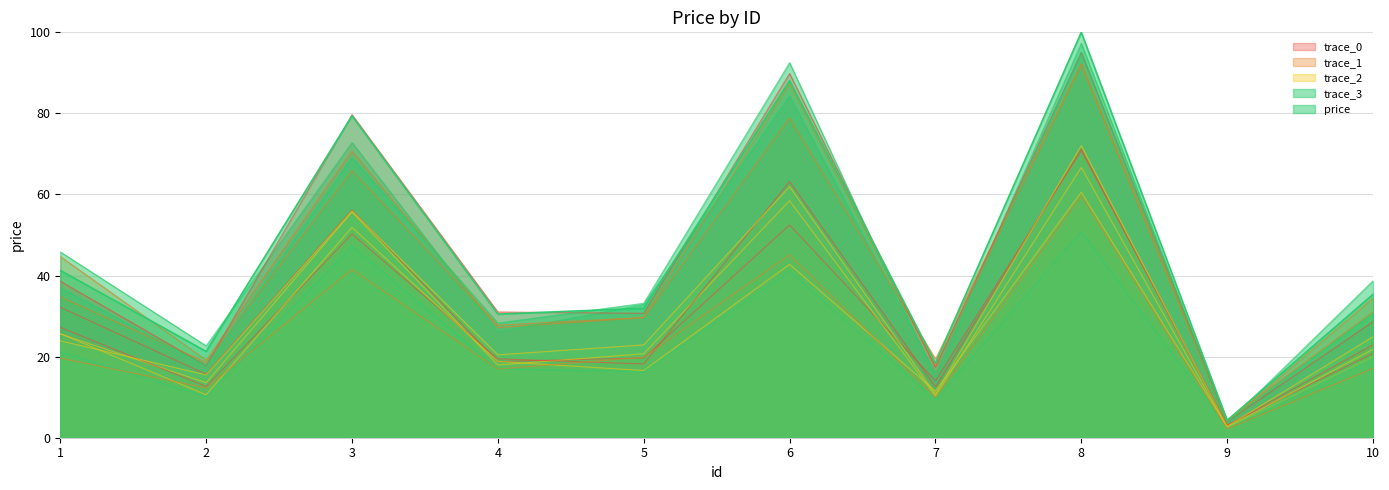

At which category does the chart reach its peak across all series?

8